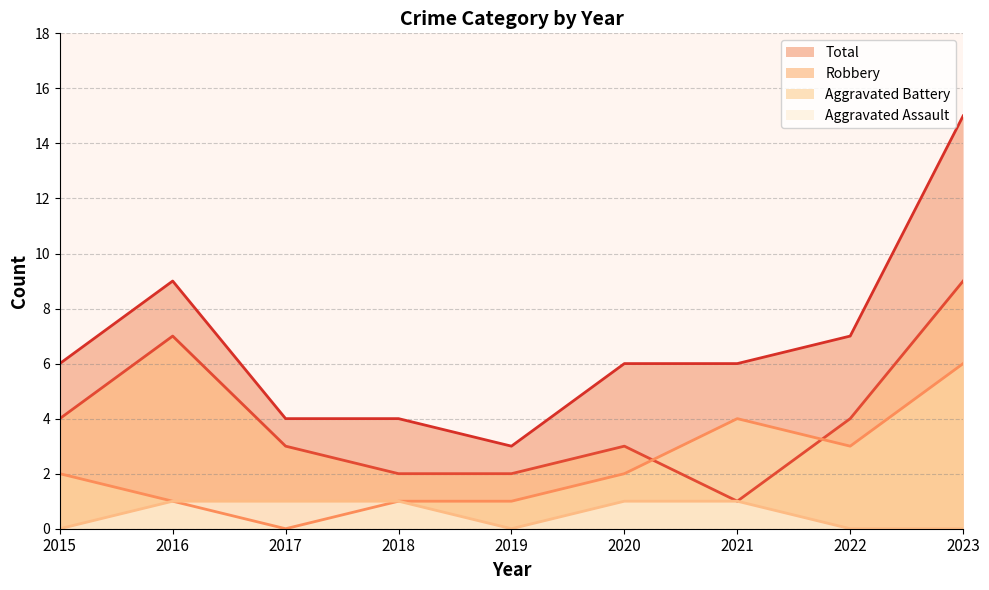

Reading left to right, extract all data points from this chart.

Aggravated Assault: 0	1	1	1	0	1	1	0	0
Aggravated Battery: 2	1	0	1	1	2	4	3	6
Robbery: 4	7	3	2	2	3	1	4	9
Total: 6	9	4	4	3	6	6	7	15